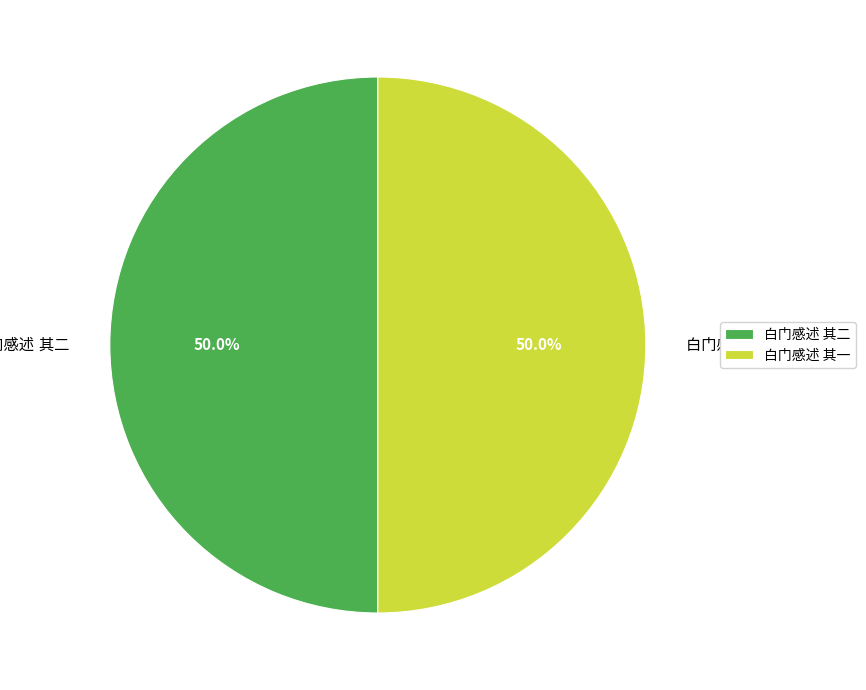

How many slices are in this pie chart?

2